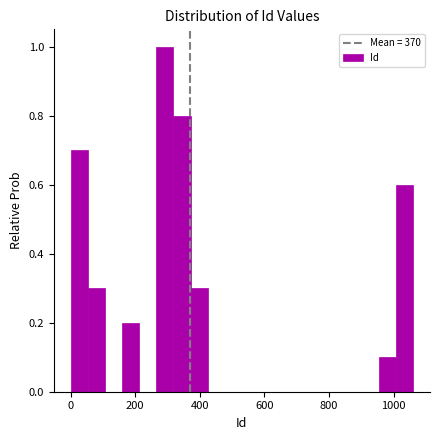

Read against the x-axis, roughly where is the centre of the tallest bar?

300